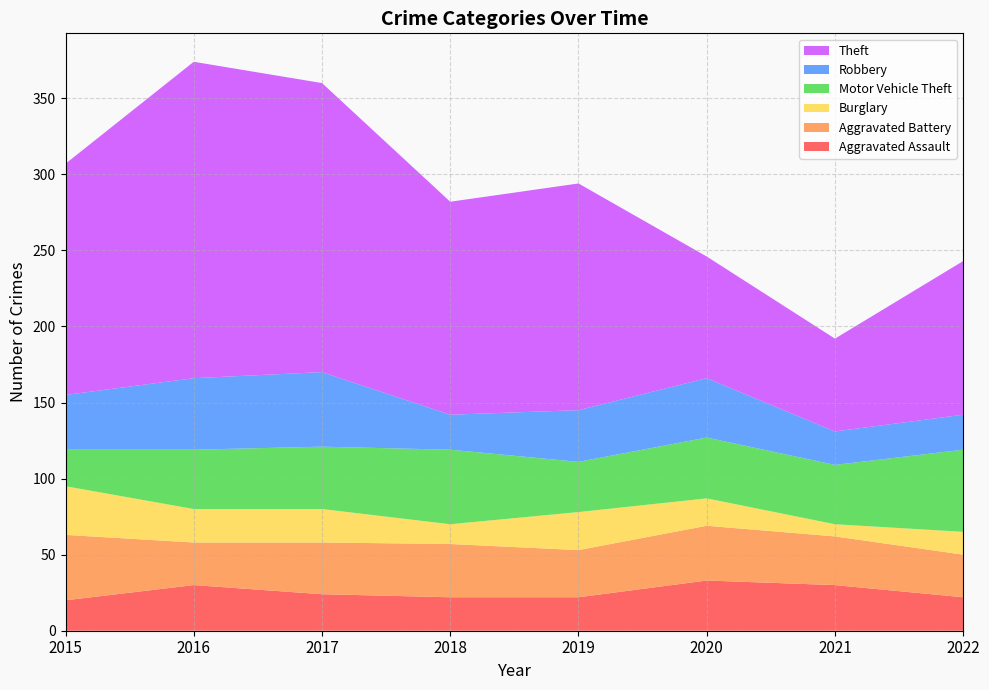

Reading left to right, transcribe all the data shown in this chart.

Aggravated Assault: 20	30	24	22	22	33	30	22
Aggravated Battery: 43	28	34	35	31	36	32	28
Burglary: 32	22	22	13	25	18	8	15
Motor Vehicle Theft: 24	39	41	49	33	40	39	54
Robbery: 36	47	49	23	34	39	22	23
Theft: 152	208	190	140	149	80	61	101